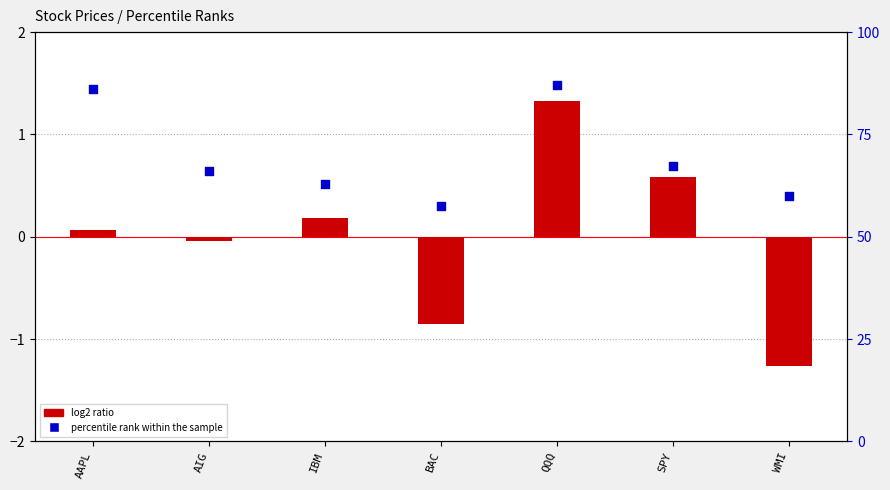

Is the value of percentile rank within the sample at WMI greater than the value of log2 ratio at SPY?

Yes